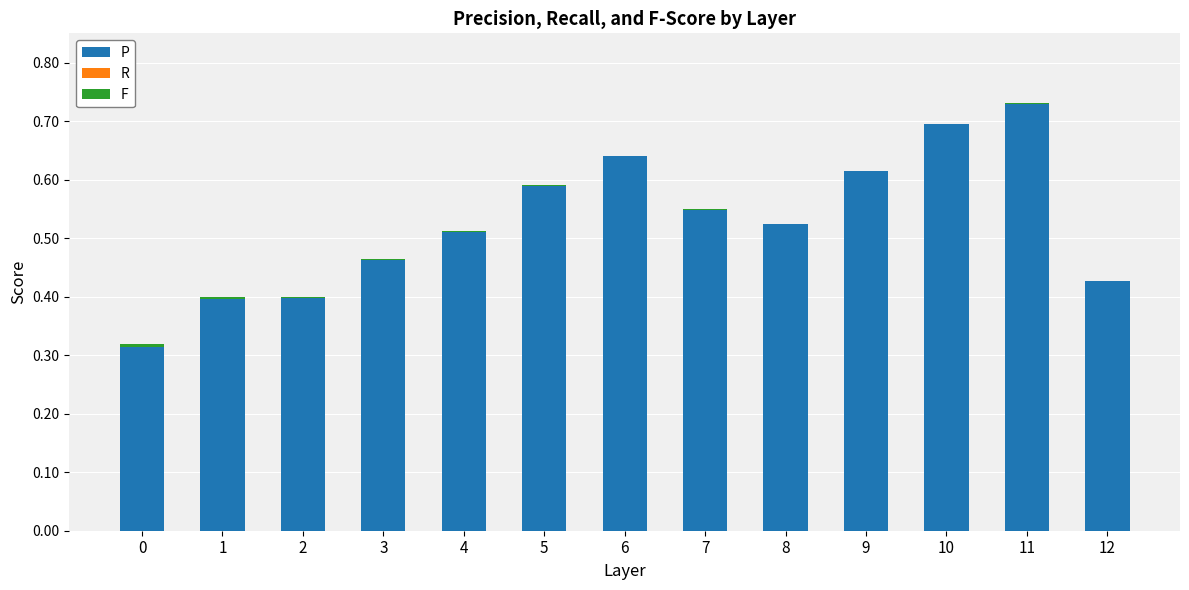

What are all the series names shown in the legend?

P, R, F